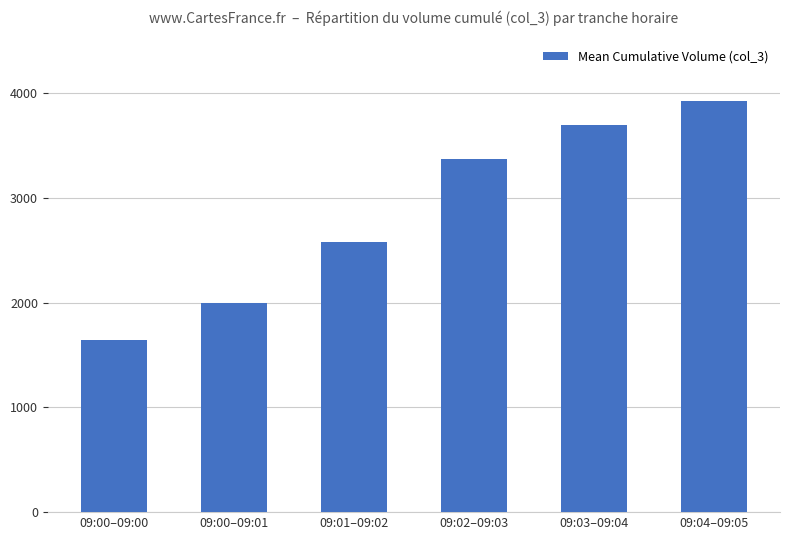

Count the values in the range 1995 to 3698.

4